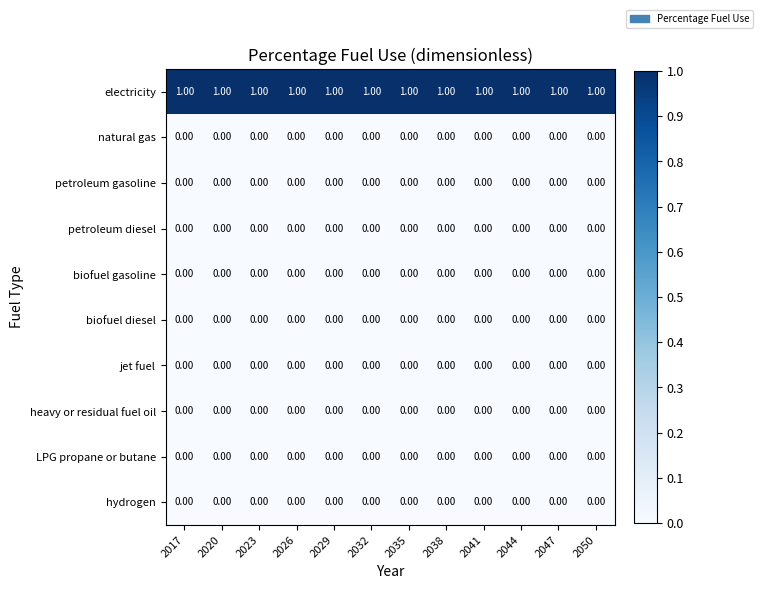

Which series has the largest total across all categories?

electricity